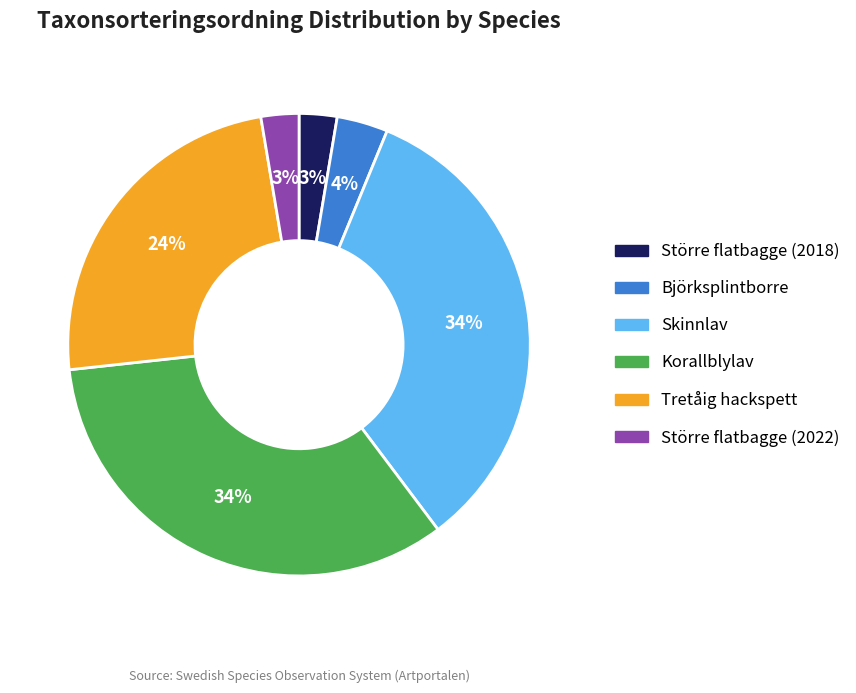

The Större flatbagge (2018) slice represents 3% of the pie. True or false?

True